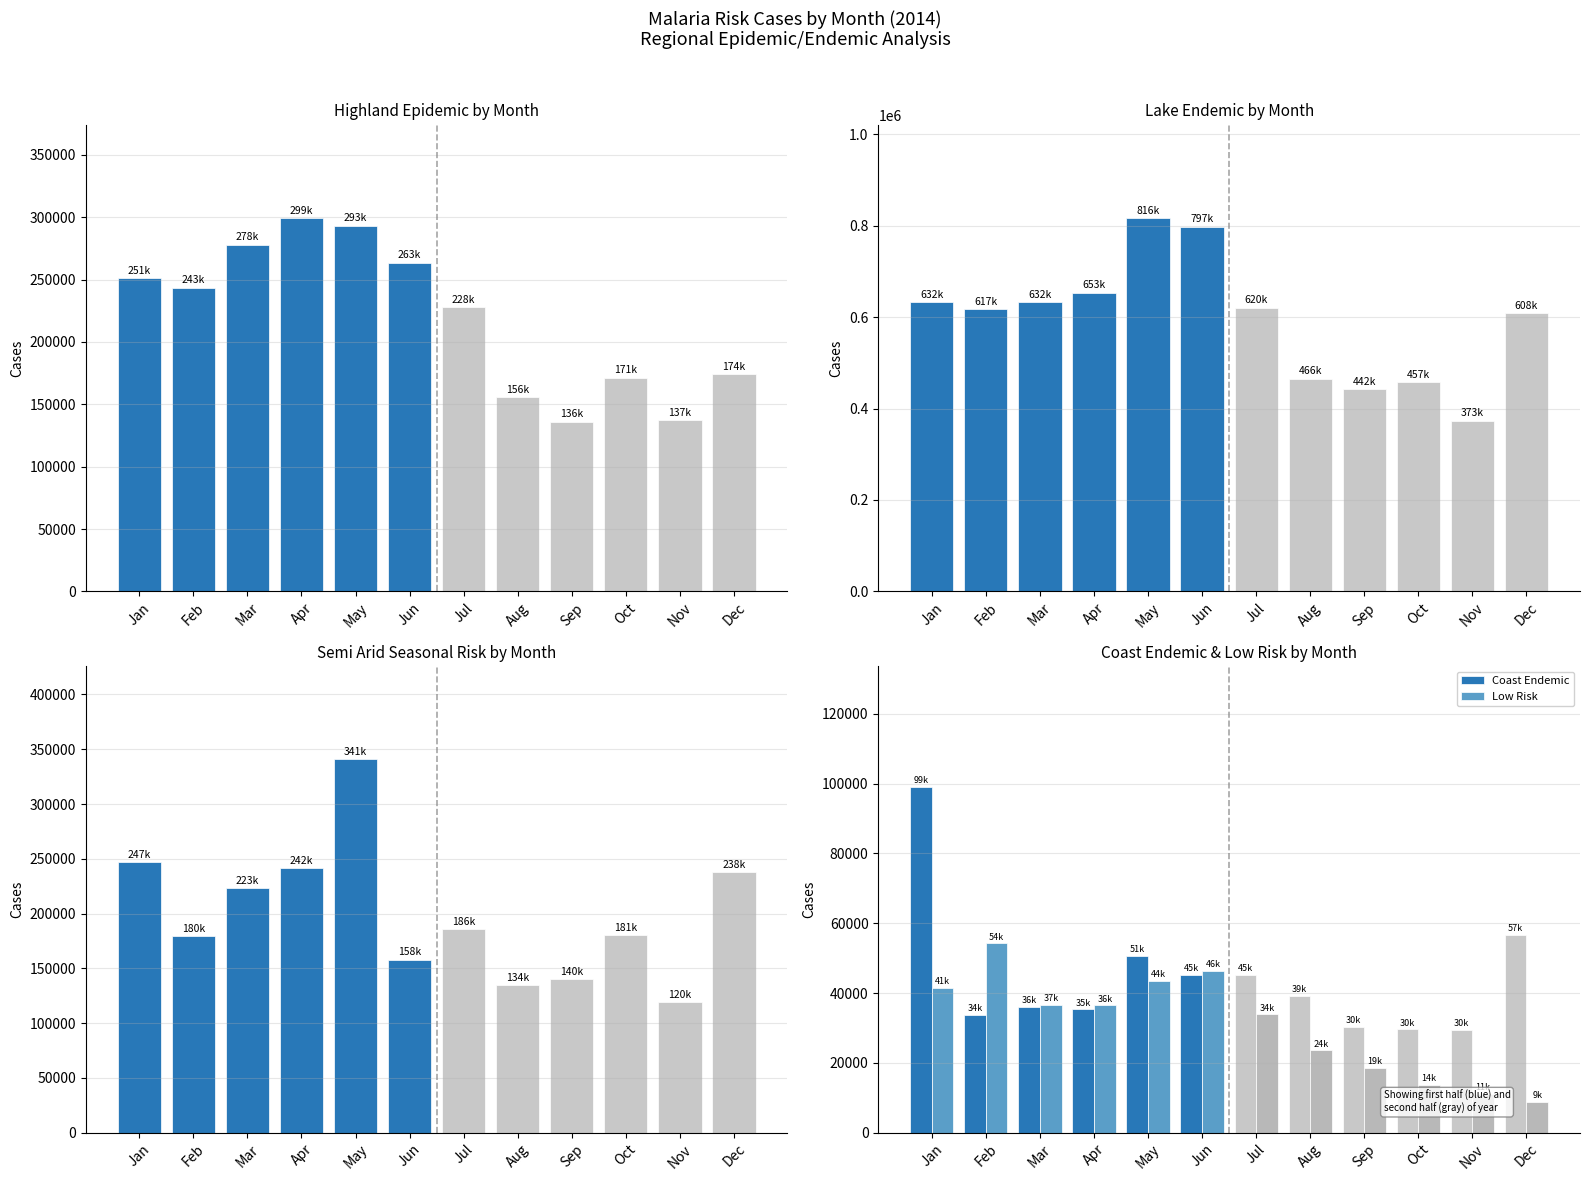

What is the difference between the highest and lowest values at Sep?

423254